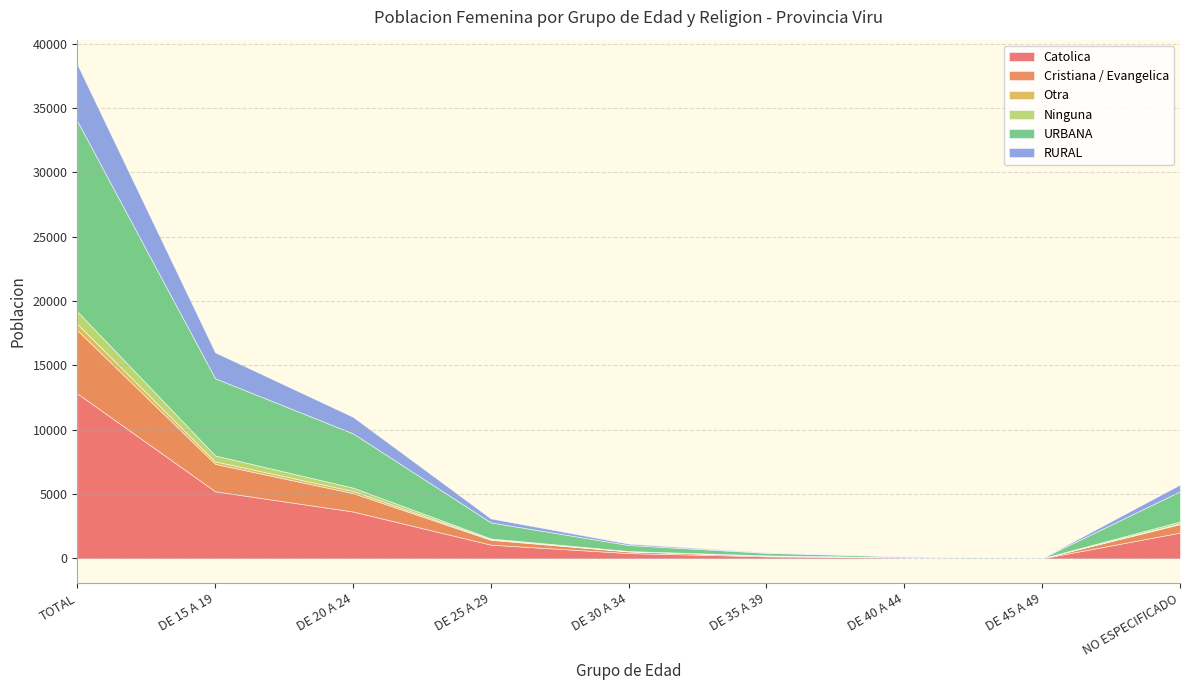

True or false: Catolica and RURAL cross at least once.

False